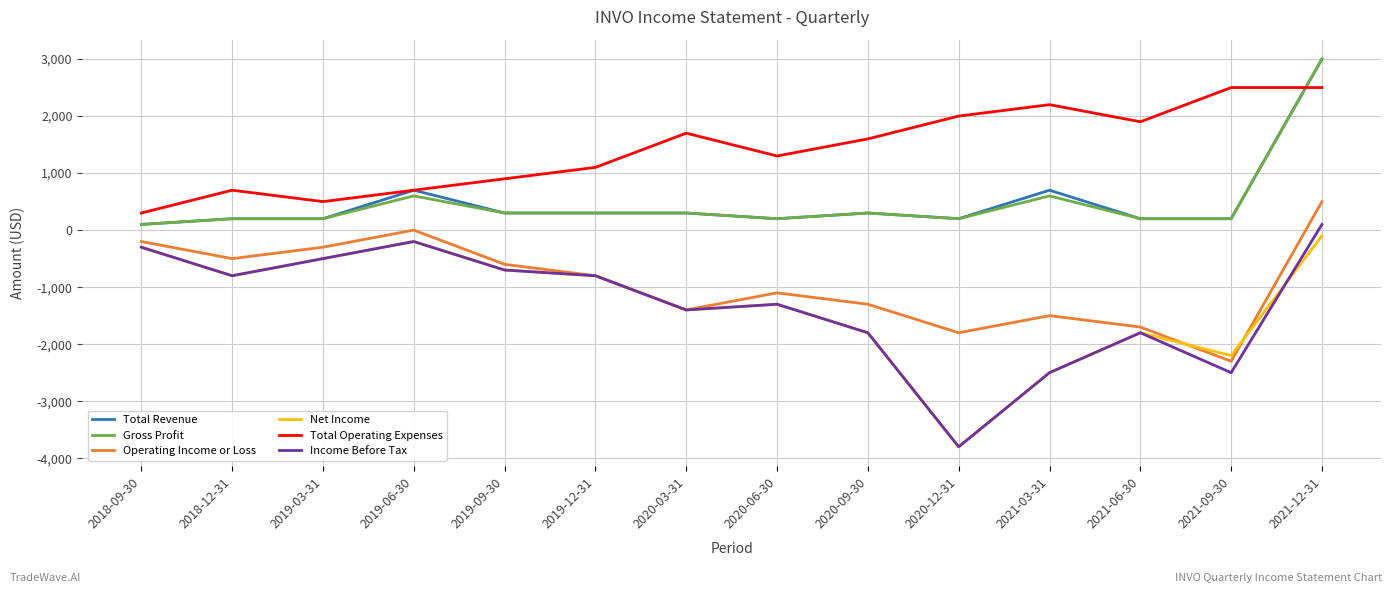

Which category has the lowest value in the Net Income series?

2020-12-31